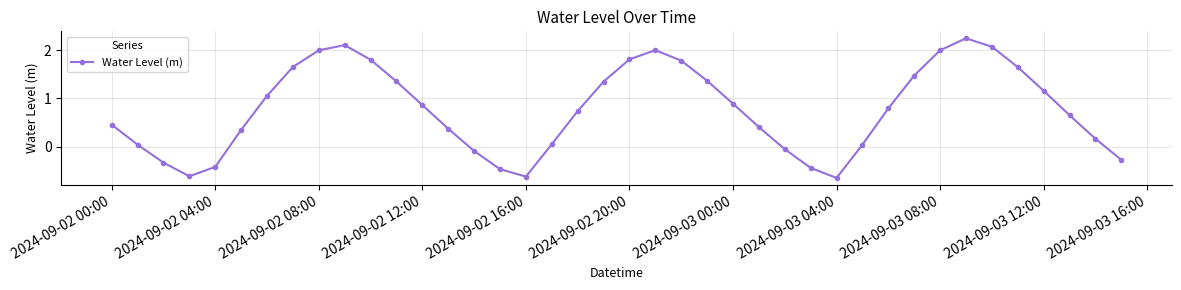

What is the difference between the maximum and minimum values?

2.9